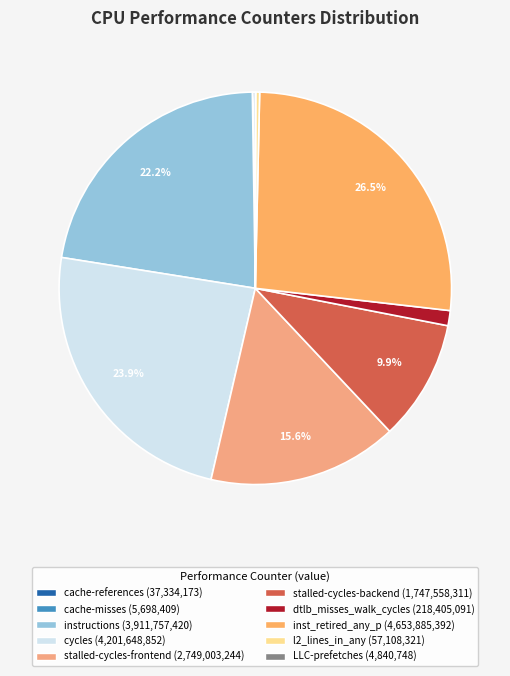

What percentage is the inst_retired_any_p slice, to the nearest percent?

26%